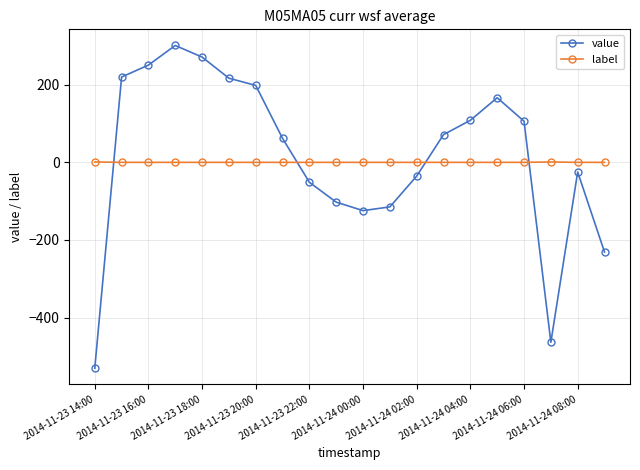

What are all the series names shown in the legend?

value, label